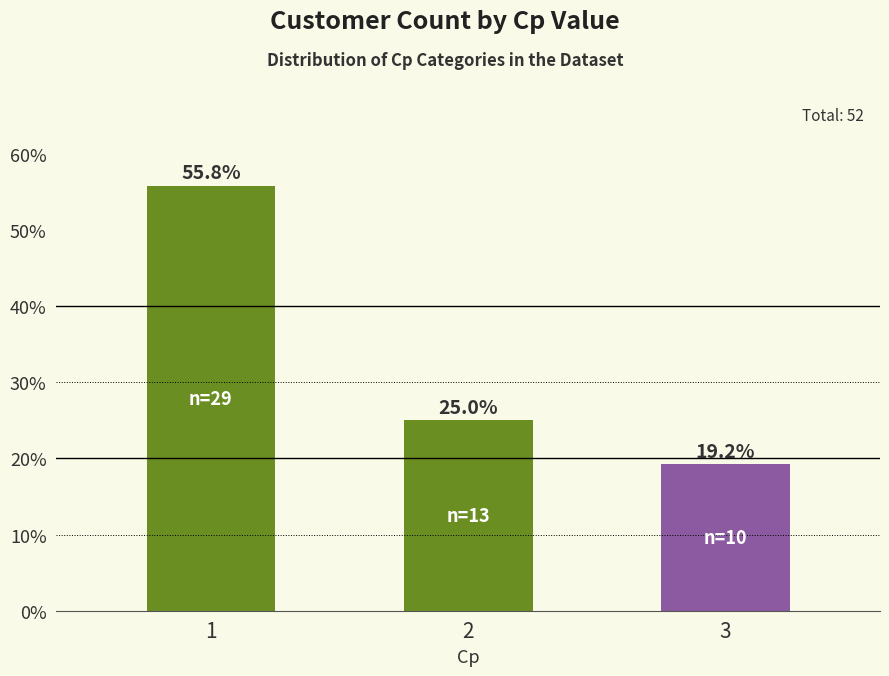

What is the average value?

33.3